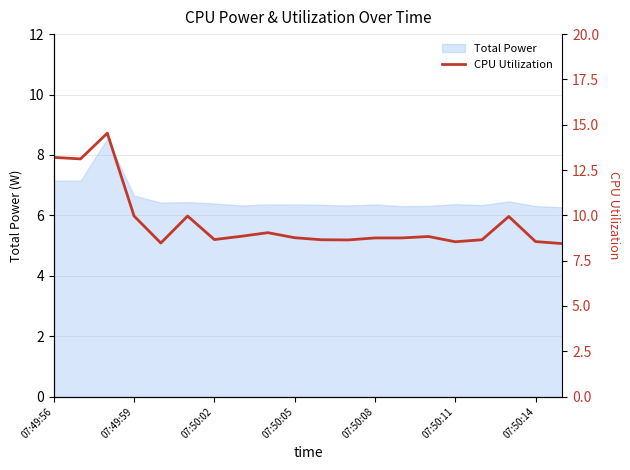

What is the minimum value for Total Power?

6.3